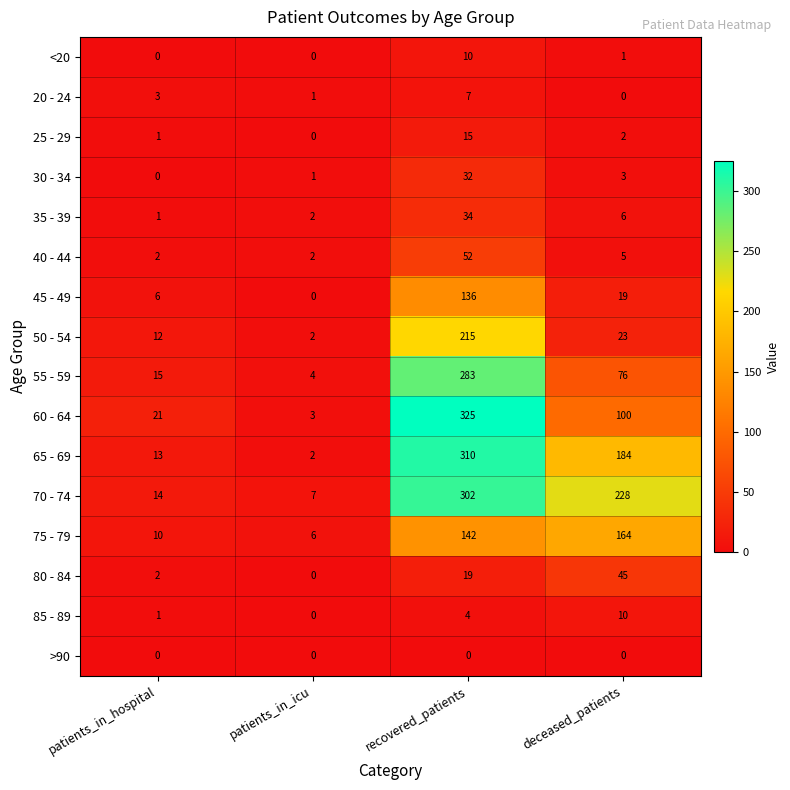

The 35 - 39 series shows 6 at deceased_patients. True or false?

True